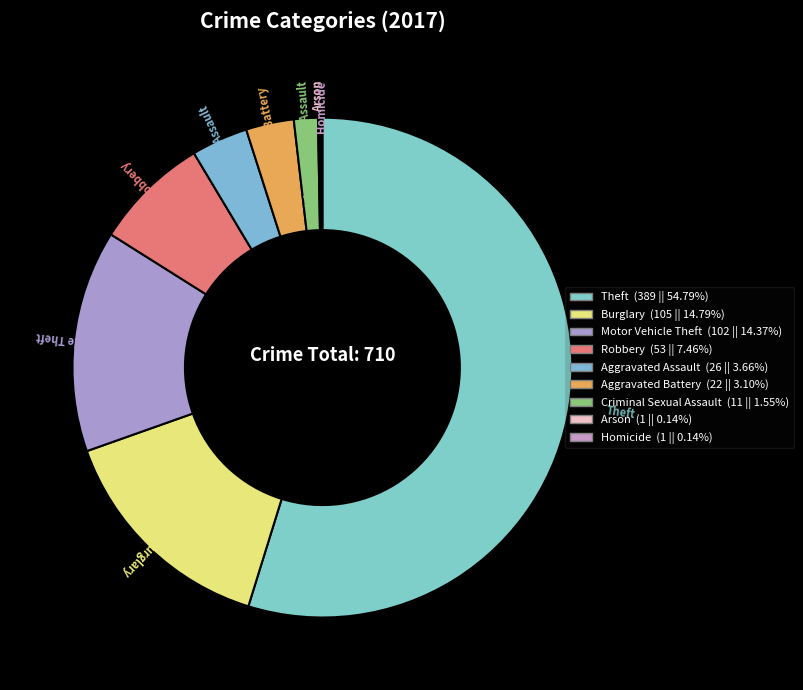

The Theft slice represents 55% of the pie. True or false?

True